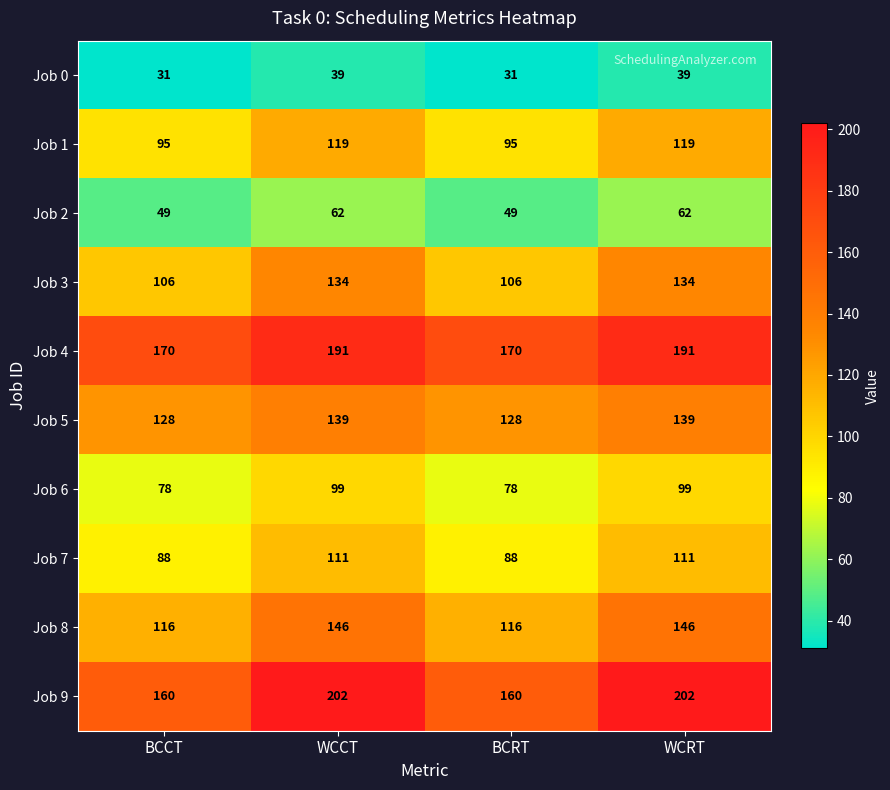

What is the difference between the second highest and minimum values in the Job 8 series?

30